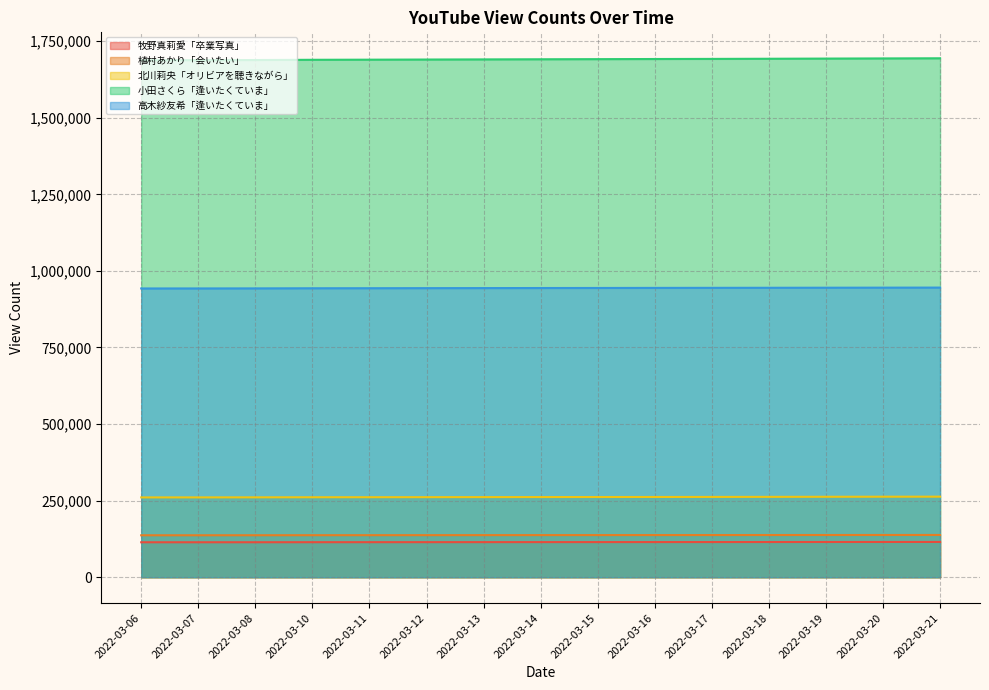

Which series has the largest range (max minus min)?

小田さくら「逢いたくていま」